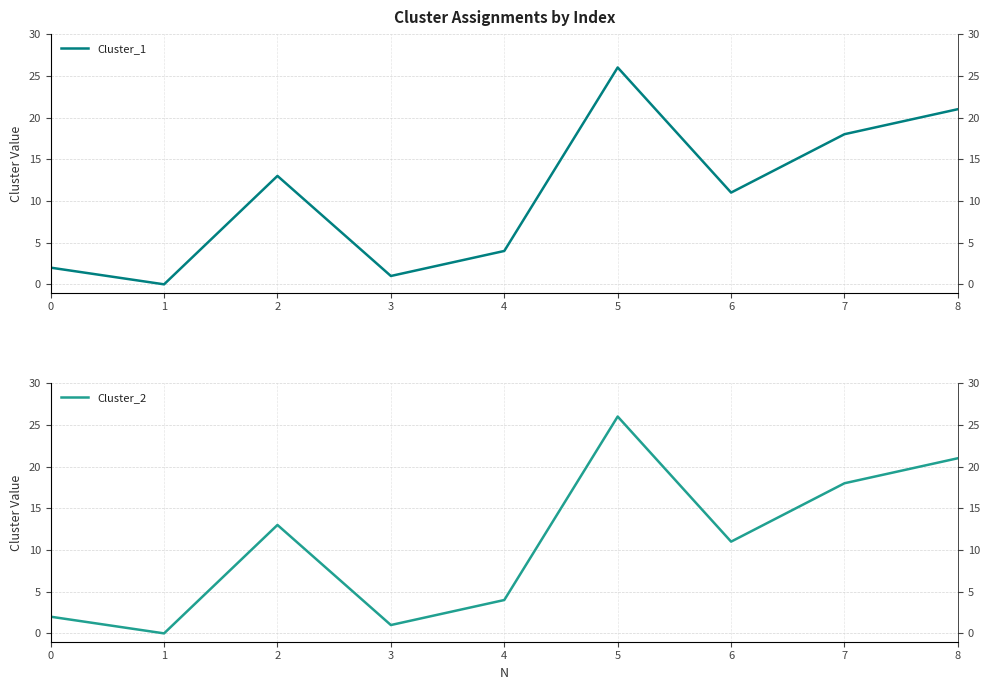

What is the value of the Cluster_1 point at the 6th from the left?

26